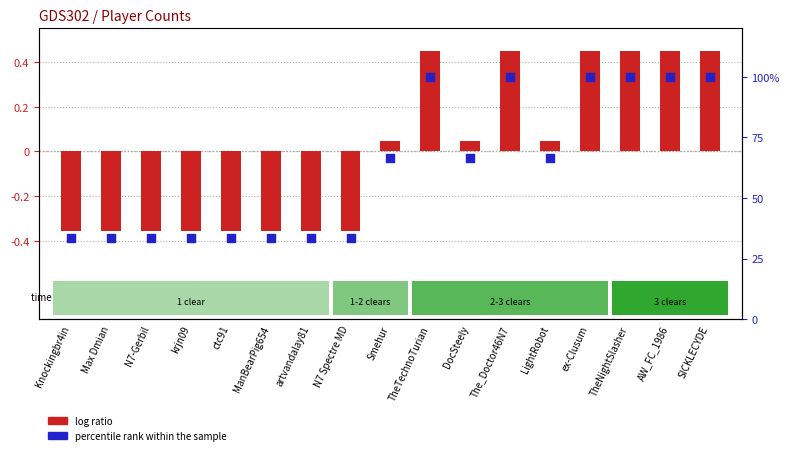

Which series has the largest Y range (max minus min)?

percentile rank within the sample